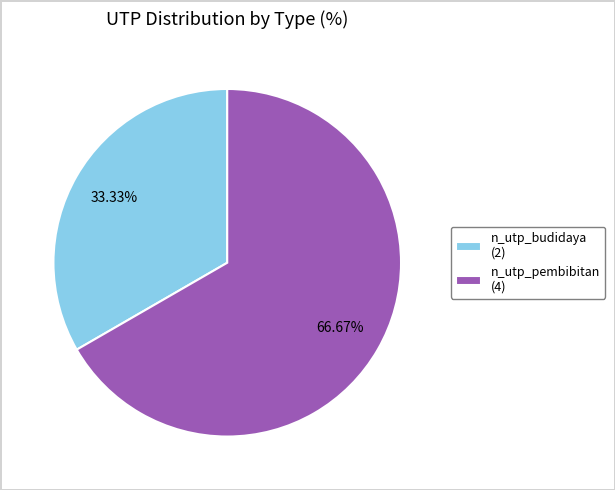

What is the ratio of the value at n_utp_pembibitan (4) to the value at n_utp_budidaya (2)?

2.0